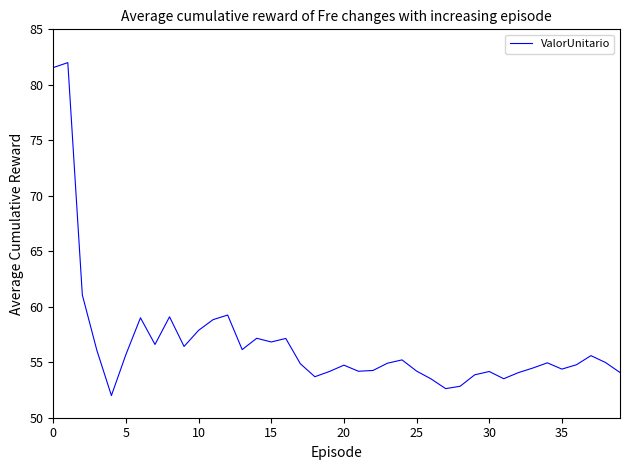

What is the maximum value shown in the chart?

82.0